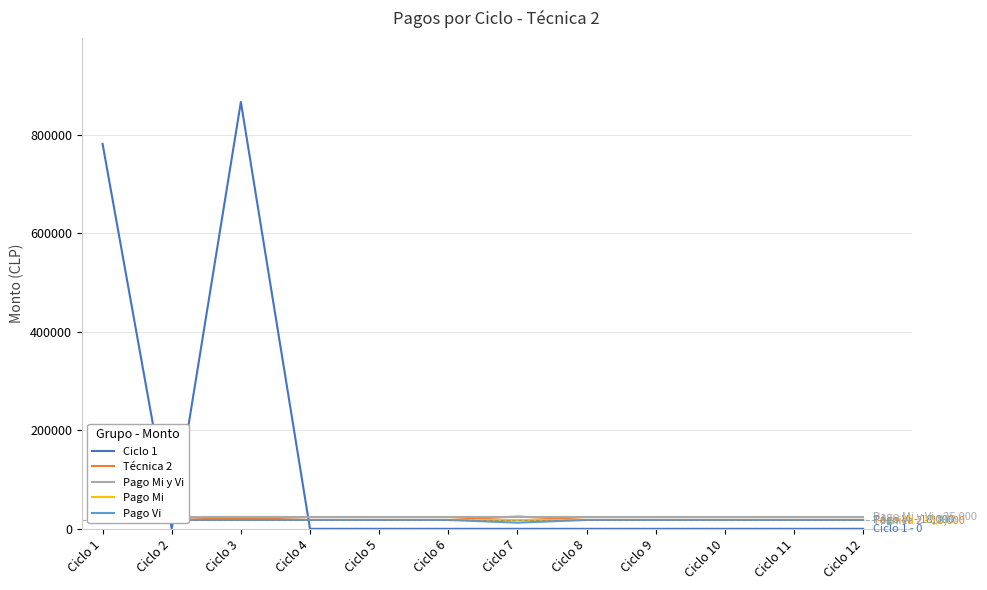

True or false: Pago Mi has more than 2 interior local peaks.

False